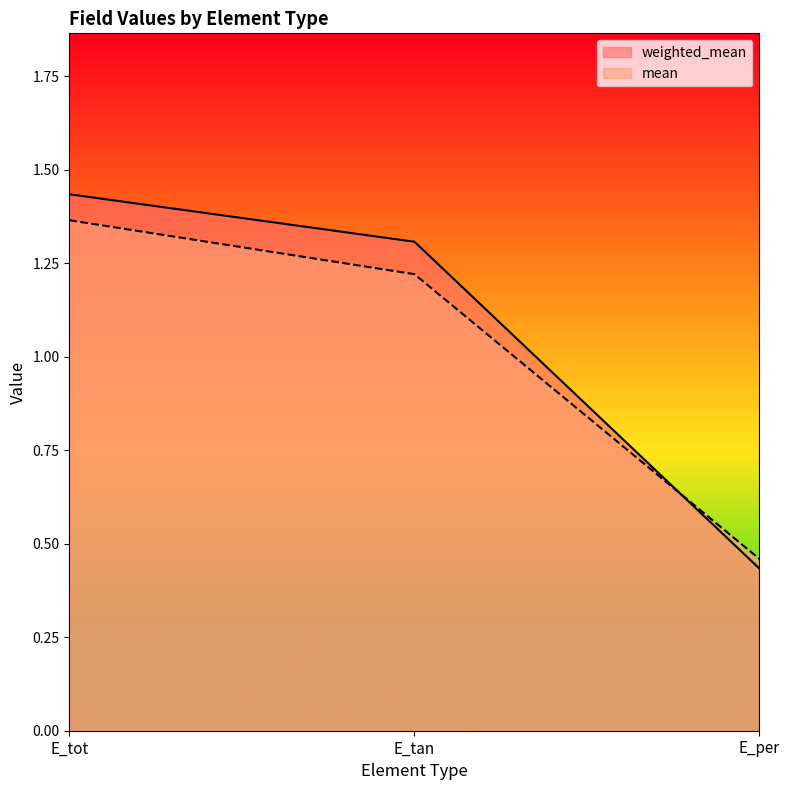

What position from the right is E_per?

1